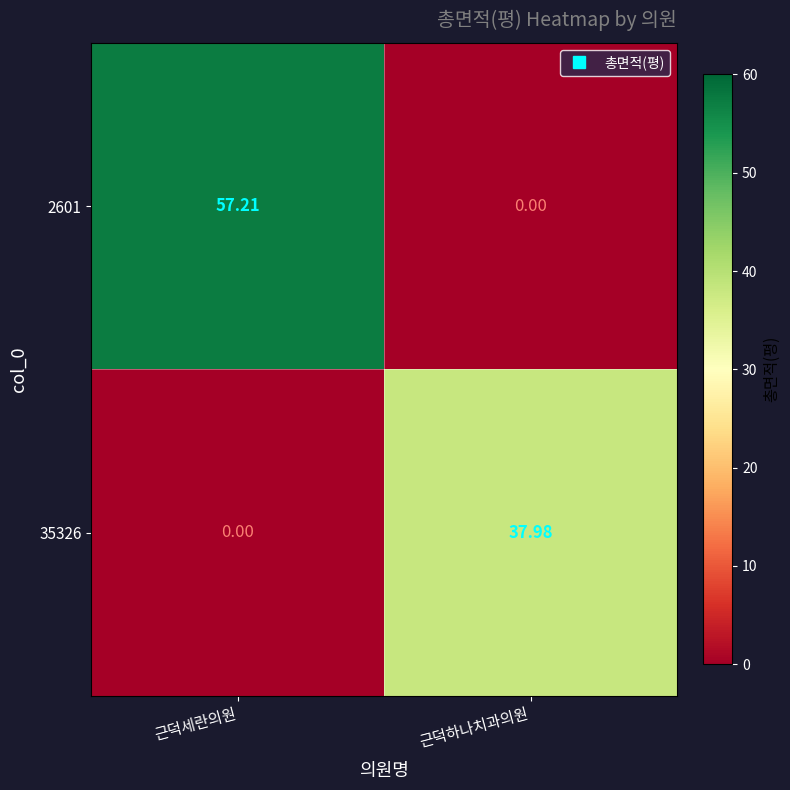

At which category is the sum across all series the highest?

근덕세란의원